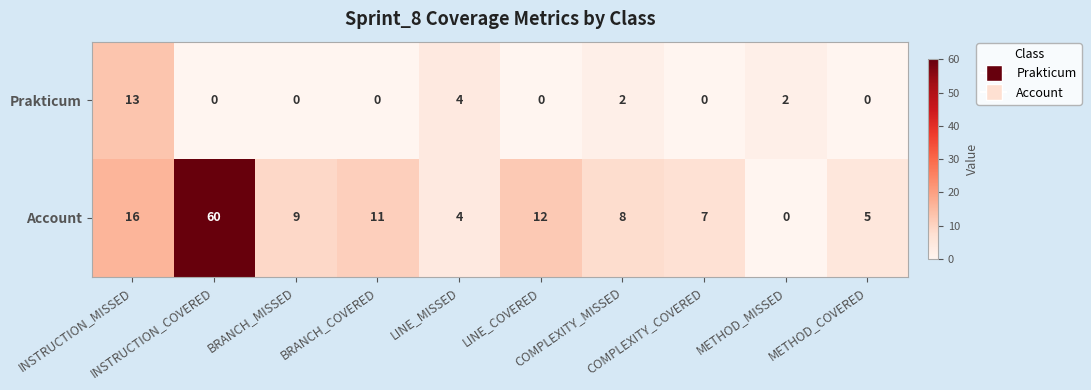

Which series has the largest range (max minus min)?

Account